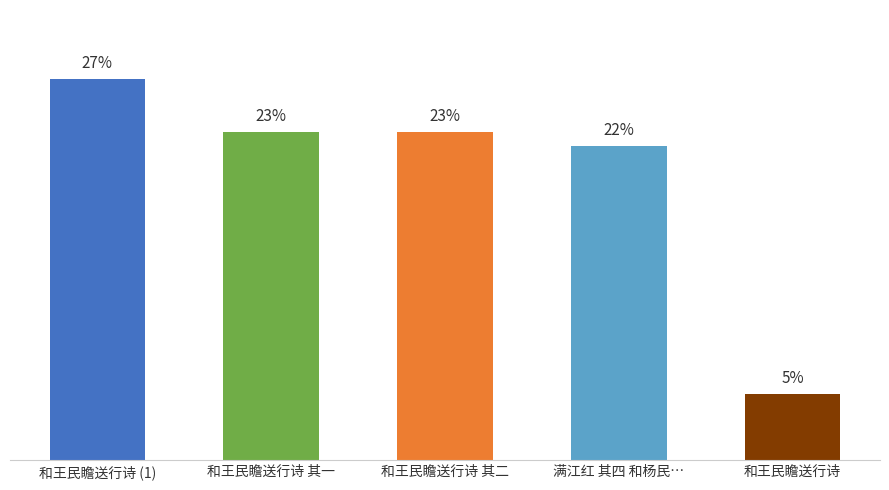

At which label is the value closest to 15?

满江红 其四 和杨民…